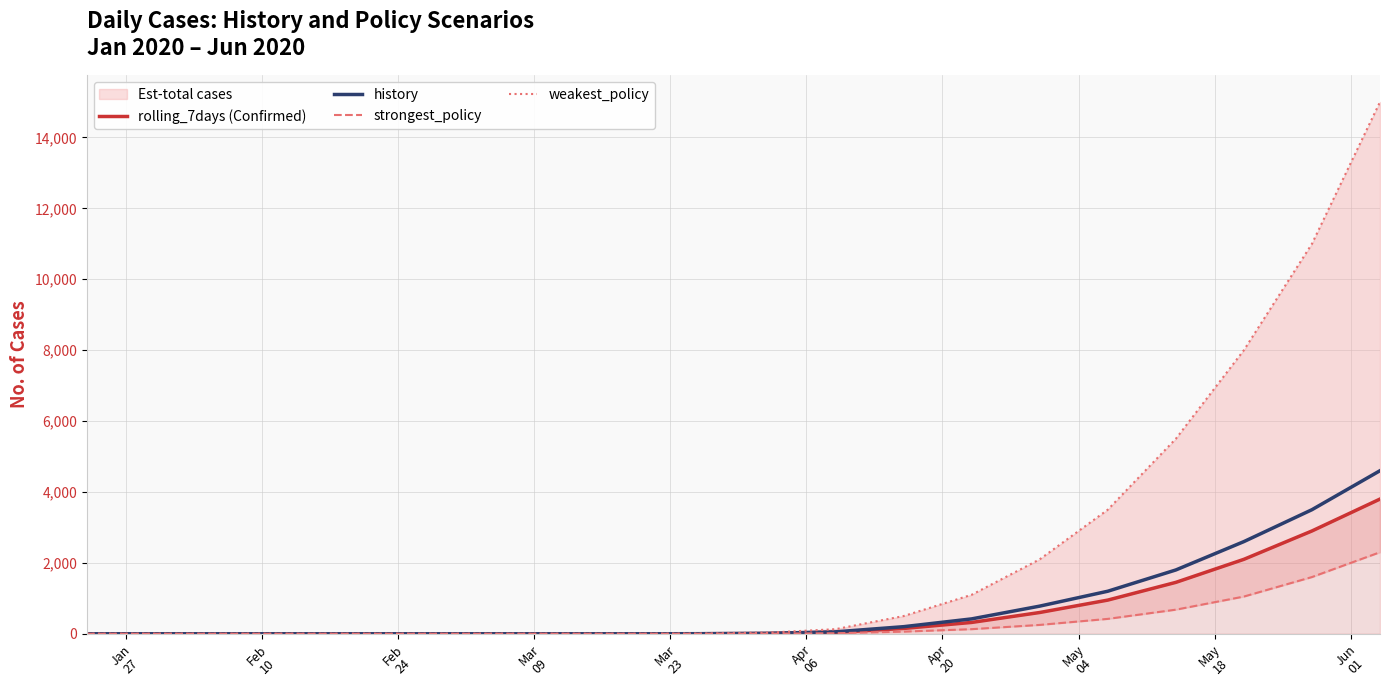

How many data points in rolling_7days (Confirmed) are above 8?

9